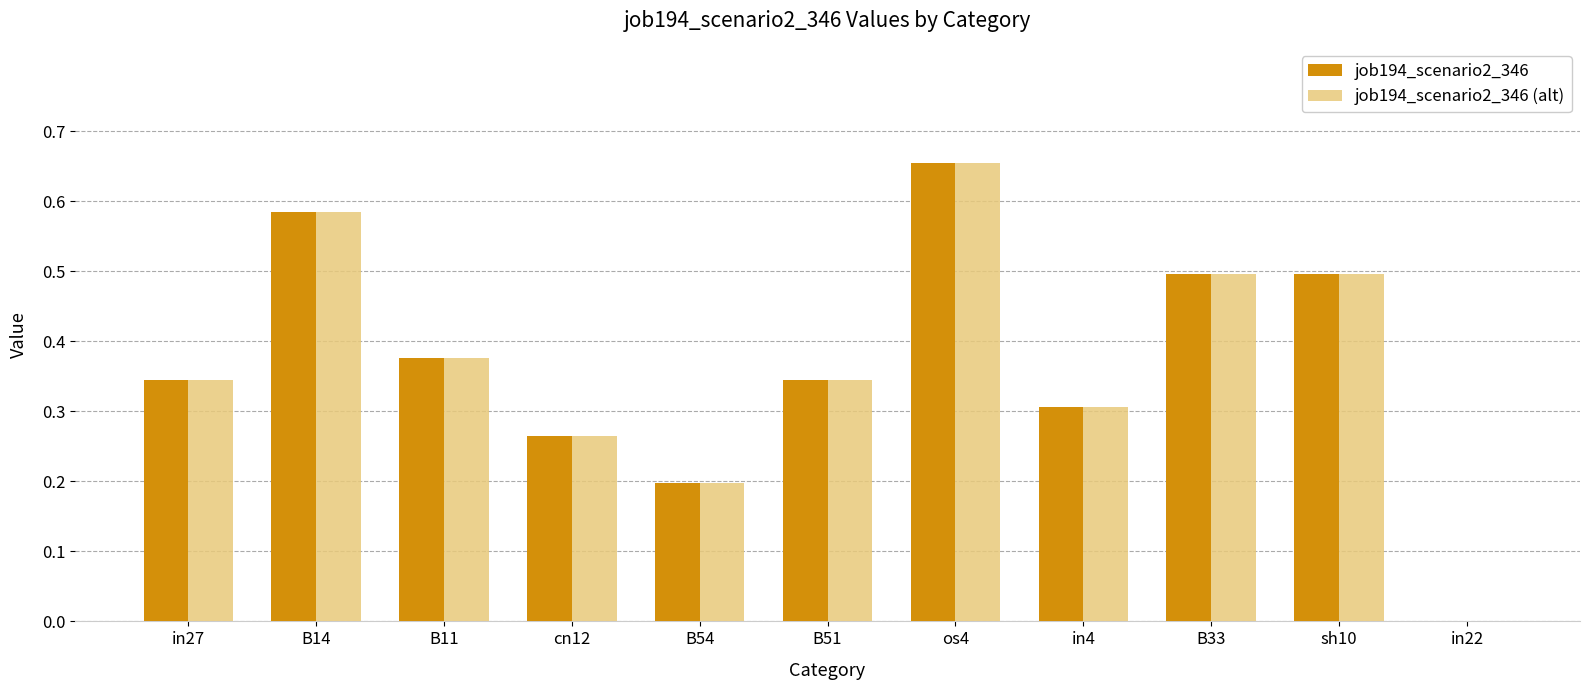

What is the sum of the job194_scenario2_346 (alt) values at os4 and sh10?

1.2